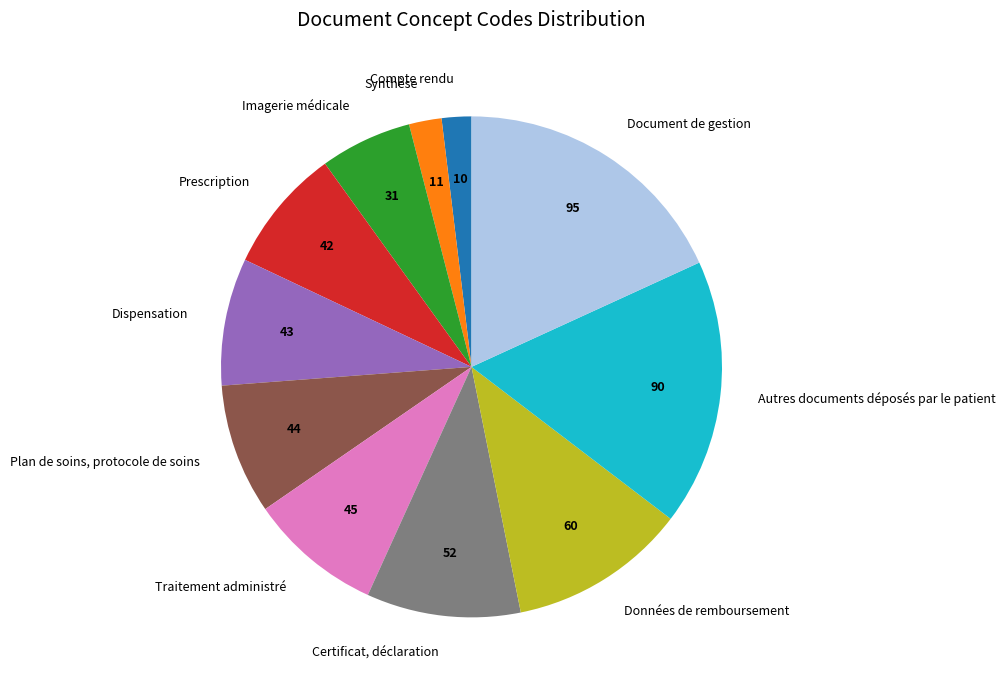

Which slice is the largest?

Document de gestion